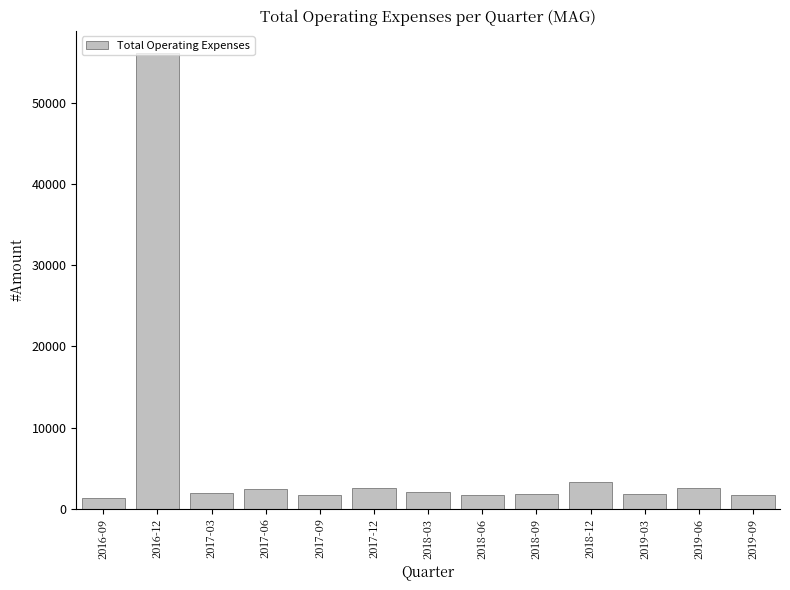

What is the greatest value displayed?

56100